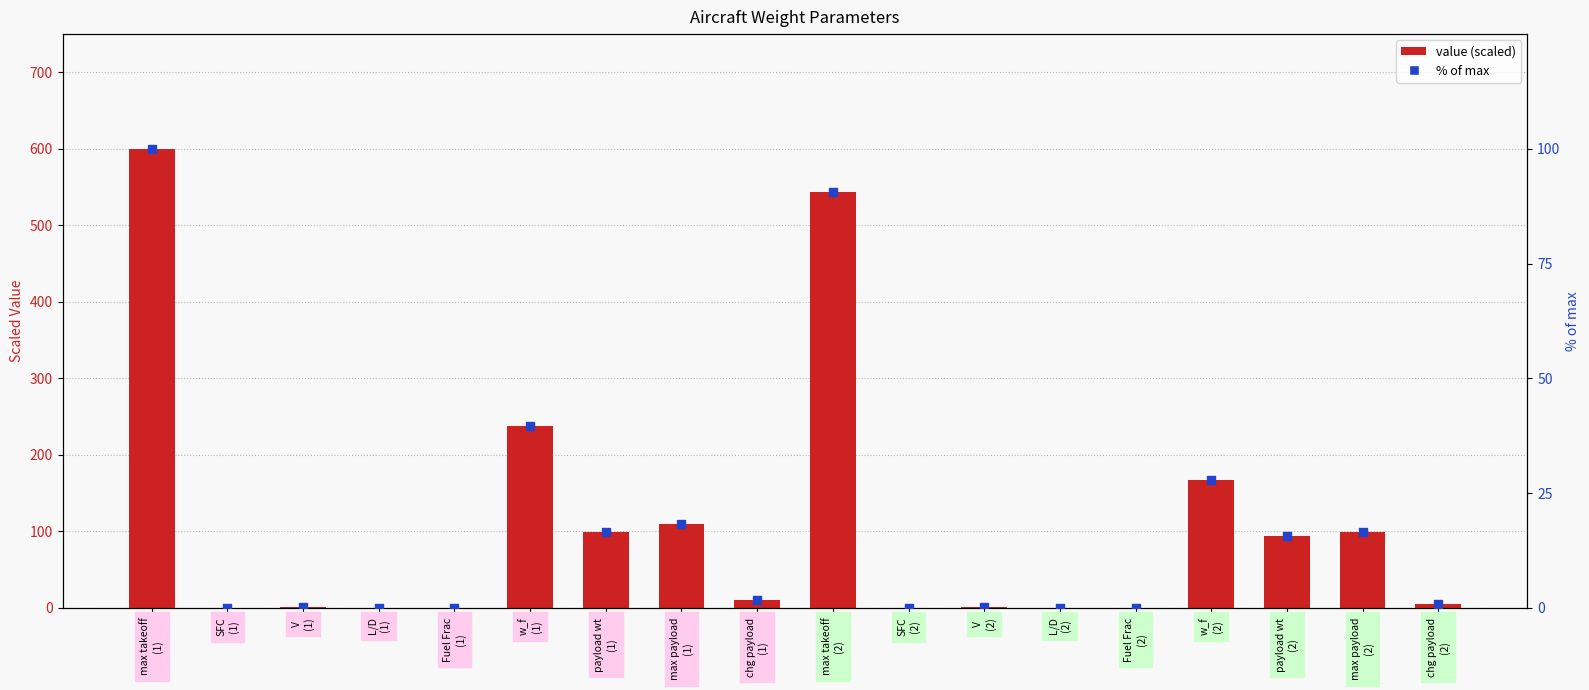

Which series contains the highest Y value?

value (scaled)